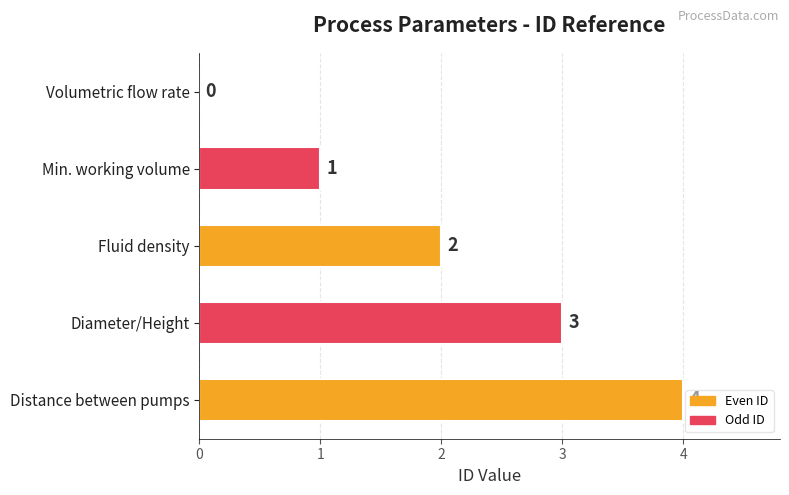

What is the sum of the values at Fluid density and Distance between pumps?

6